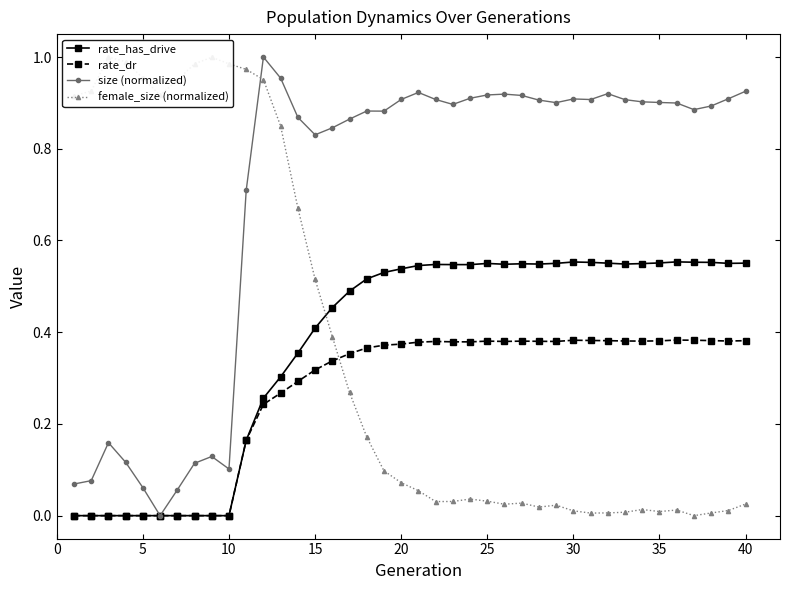

What are all the series names shown in the legend?

rate_has_drive, rate_dr, size (normalized), female_size (normalized)